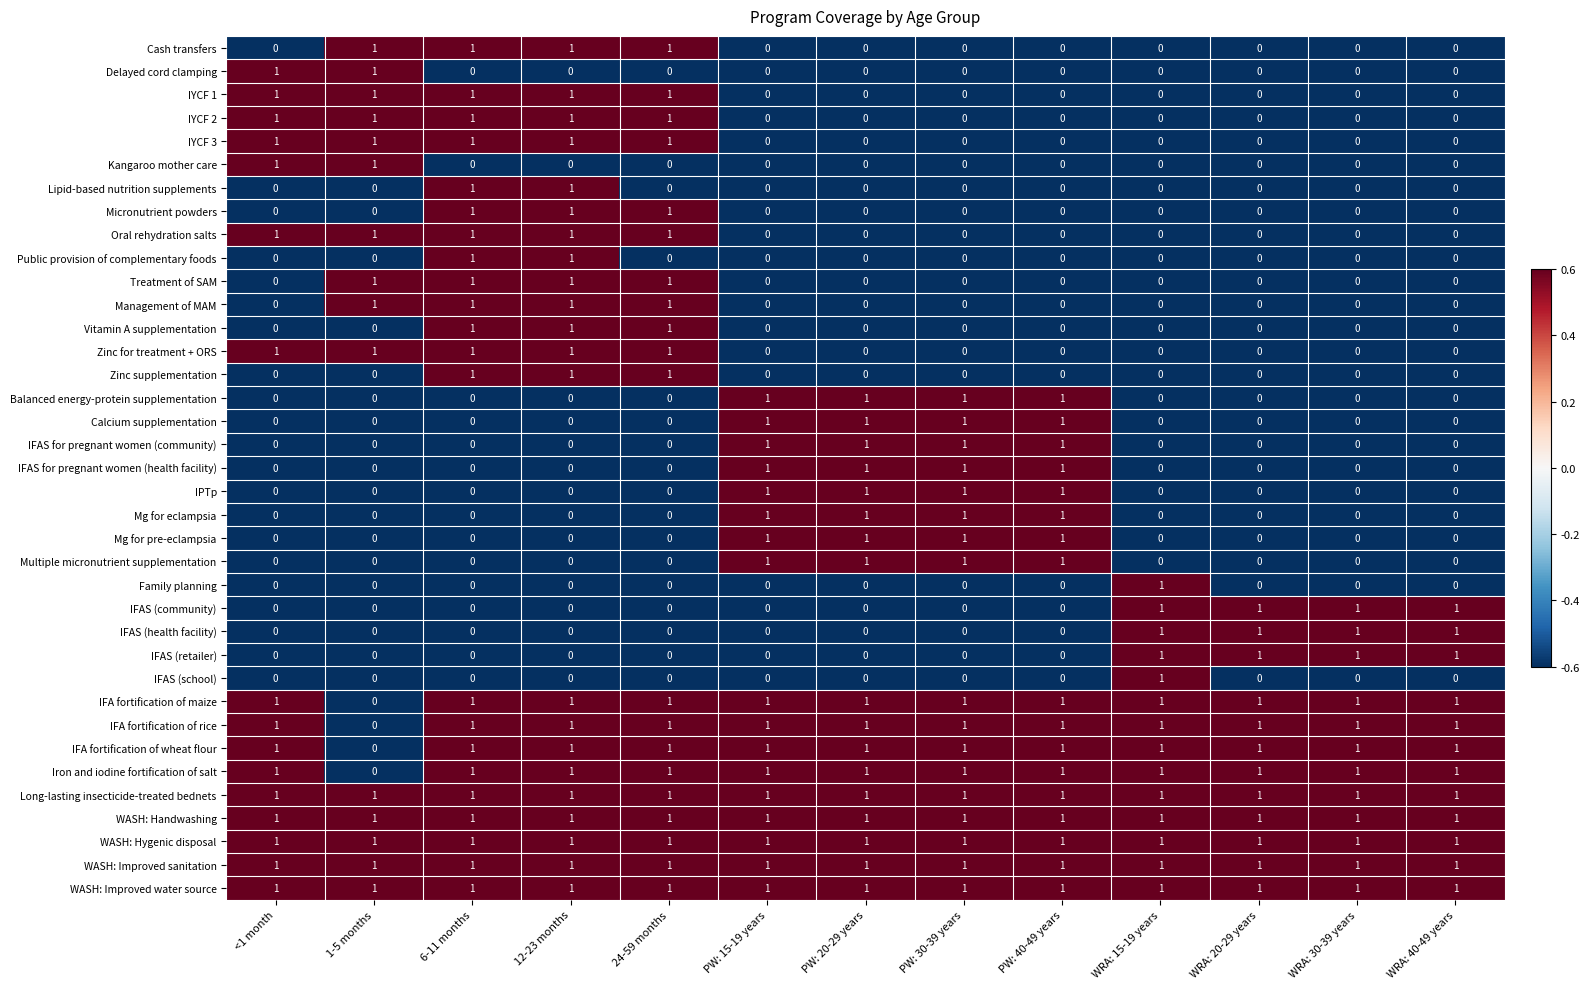

What is the total value across all series at PW: 40-49 years?

17